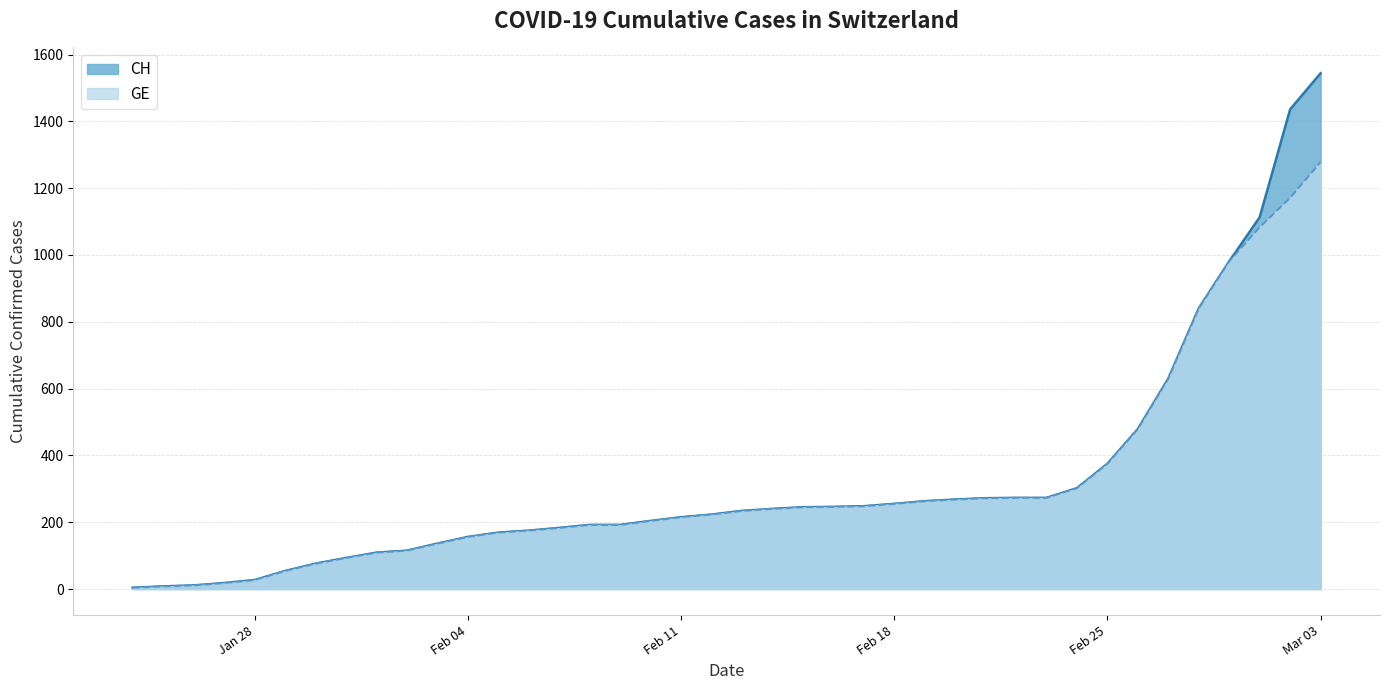

True or false: GE has more than 0 interior local peaks.

False